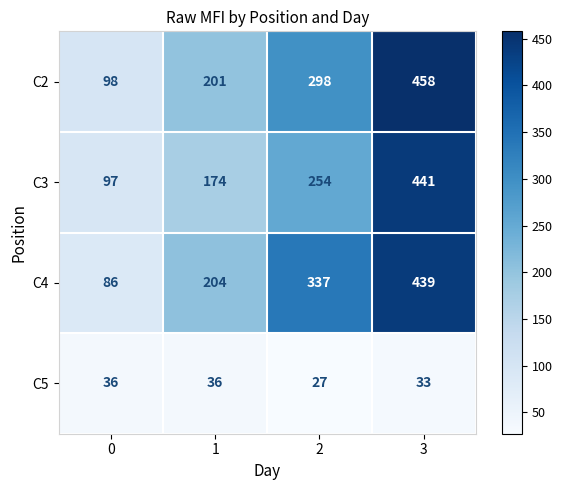

What is the difference between the maximum and second lowest values in the C2 series?

257